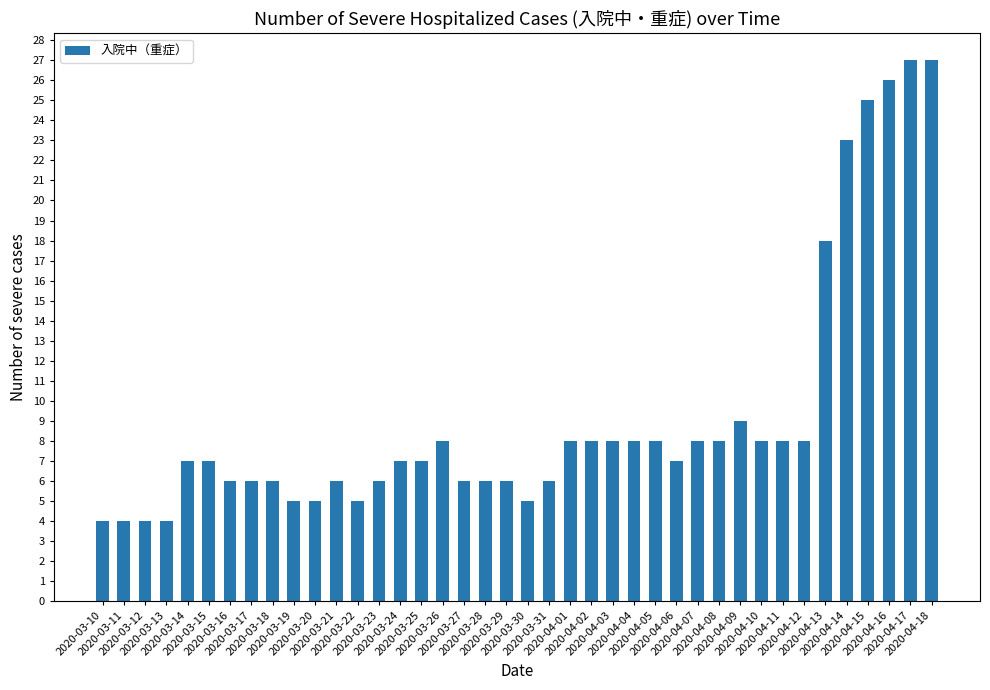

What is the change in value from 2020-03-24 to 2020-04-13?

+11